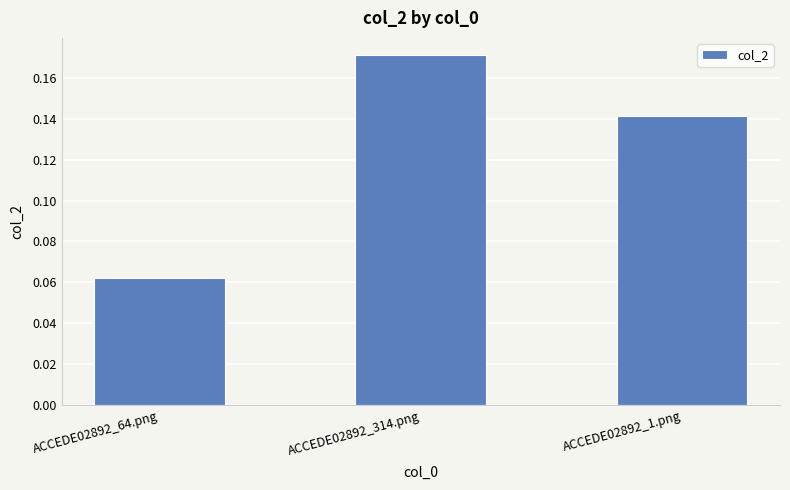

Are the bars grouped side by side (vs. stacked)?

No